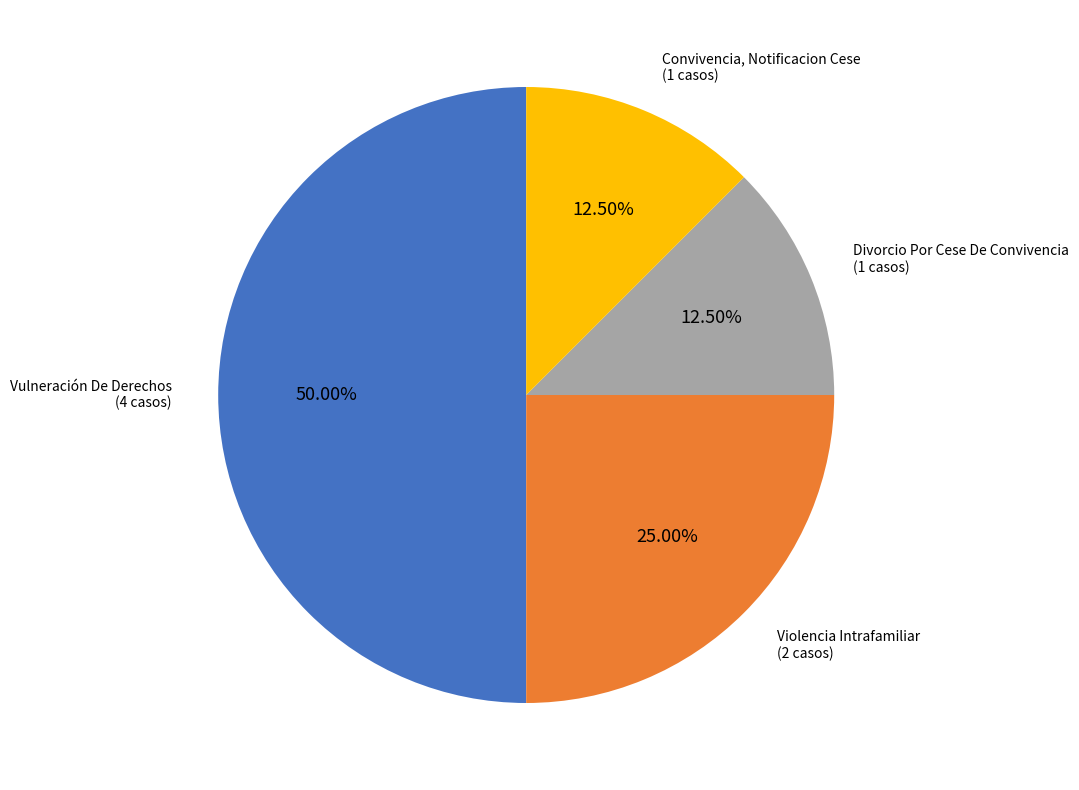

What is the largest slice in the pie chart?

Vulneración De Derechos